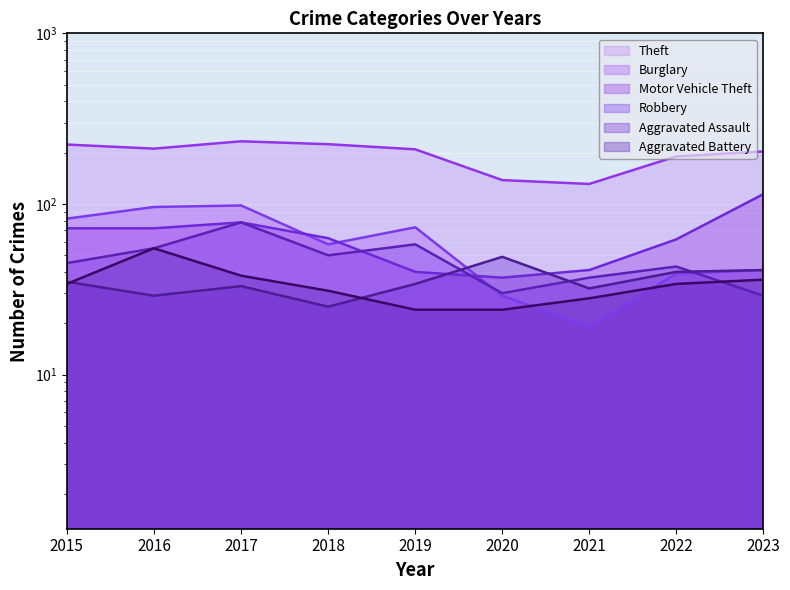

At which category is the sum across all series the highest?

2017